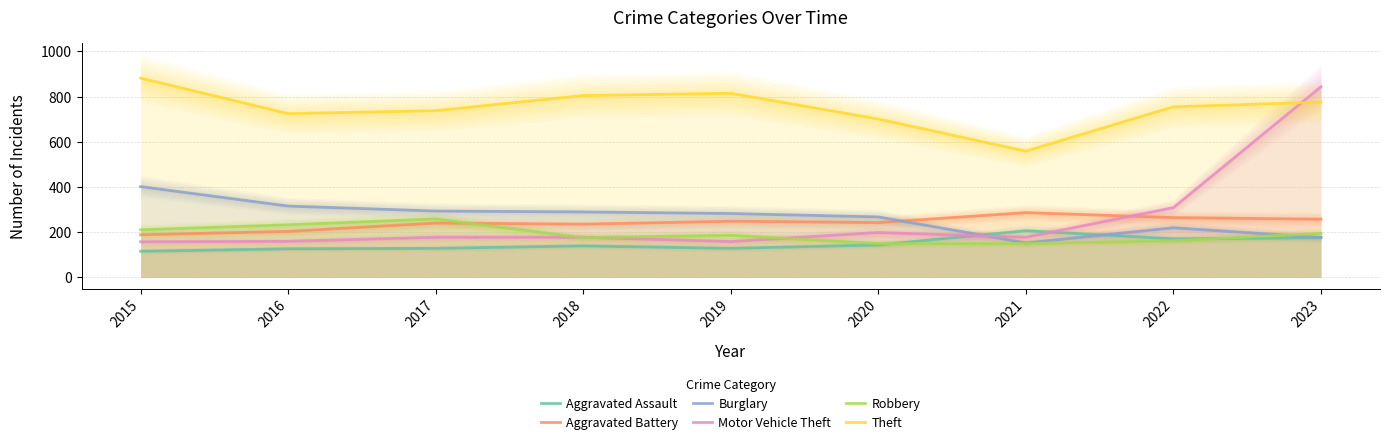

Does the chart have visible grid lines?

Yes